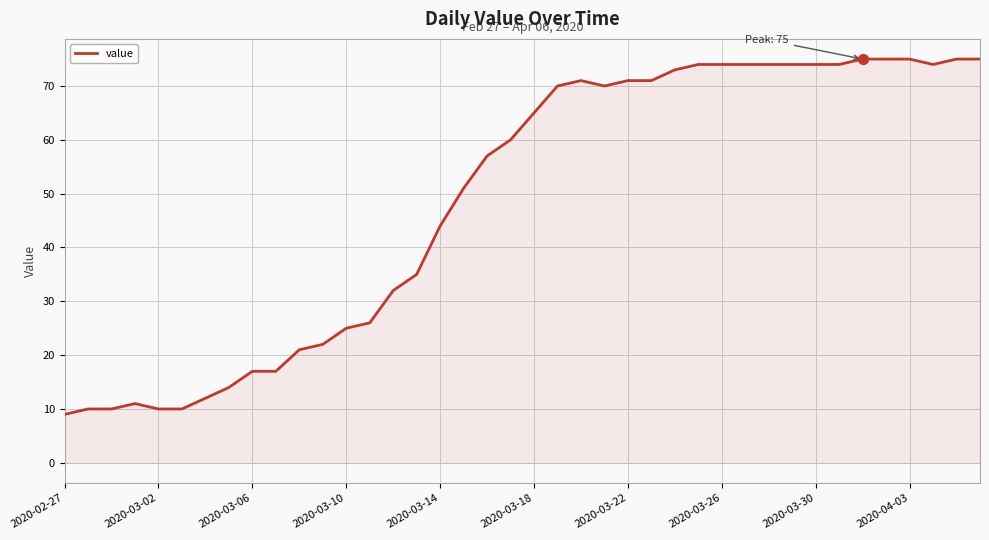

What is the minimum value shown in the chart?

9